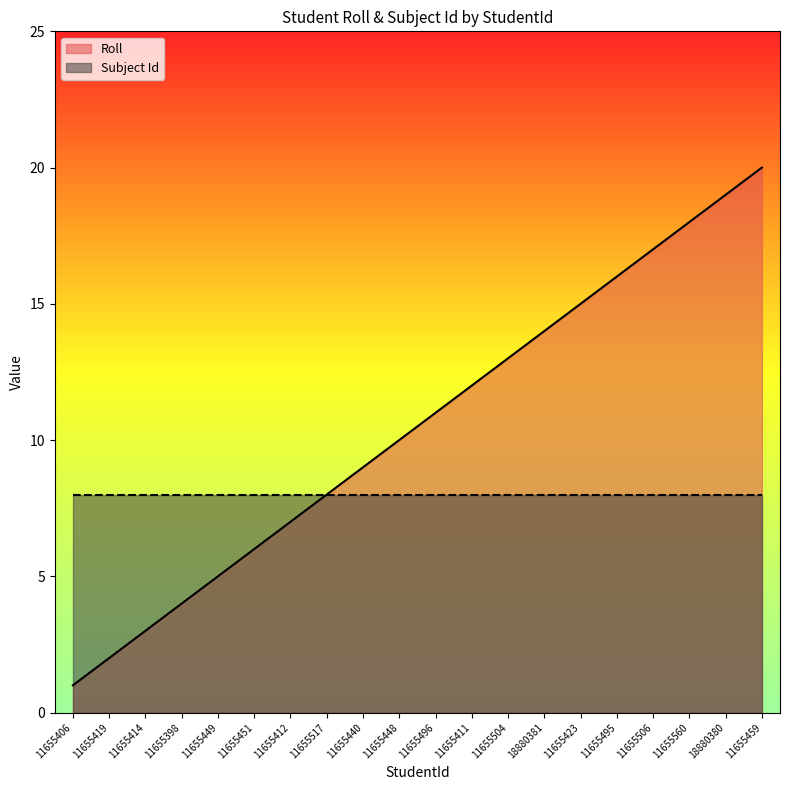

Reading left to right, extract all data points from this chart.

11655406=1	11655419=2	11655414=3	11655398=4	11655449=5	11655451=6	11655412=7	11655517=8	11655440=9	11655448=10	11655496=11	11655411=12	11655504=13	18880381=14	11655423=15	11655495=16	11655506=17	11655560=18	18880380=19	11655459=20